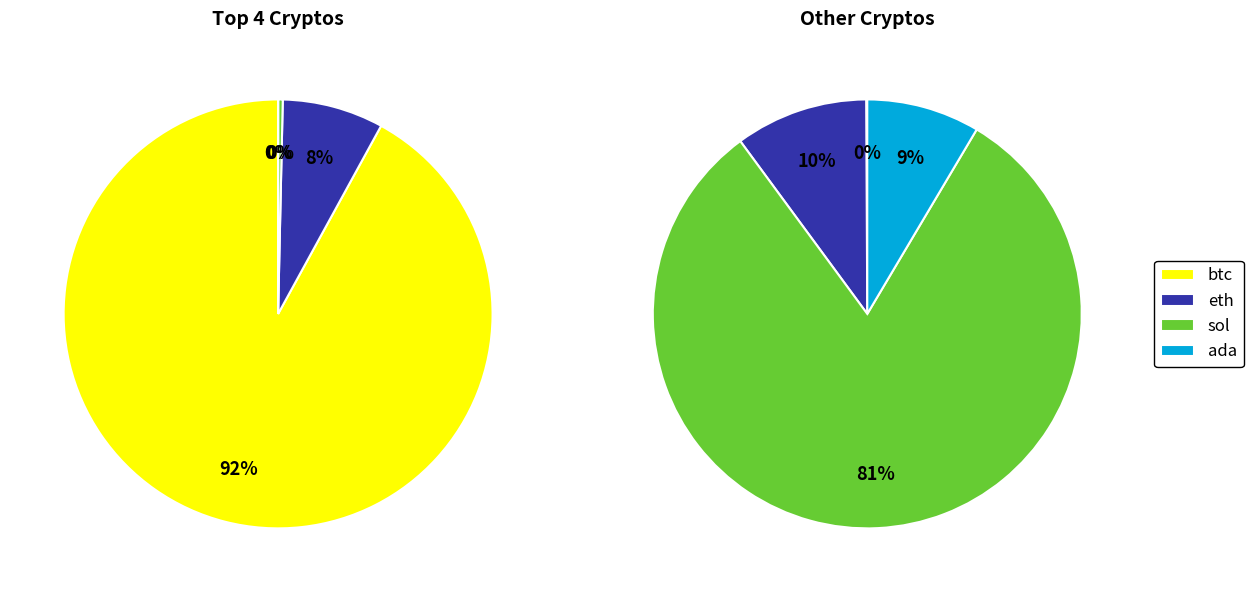

Combined, do sol and eth account for over 50%?

No